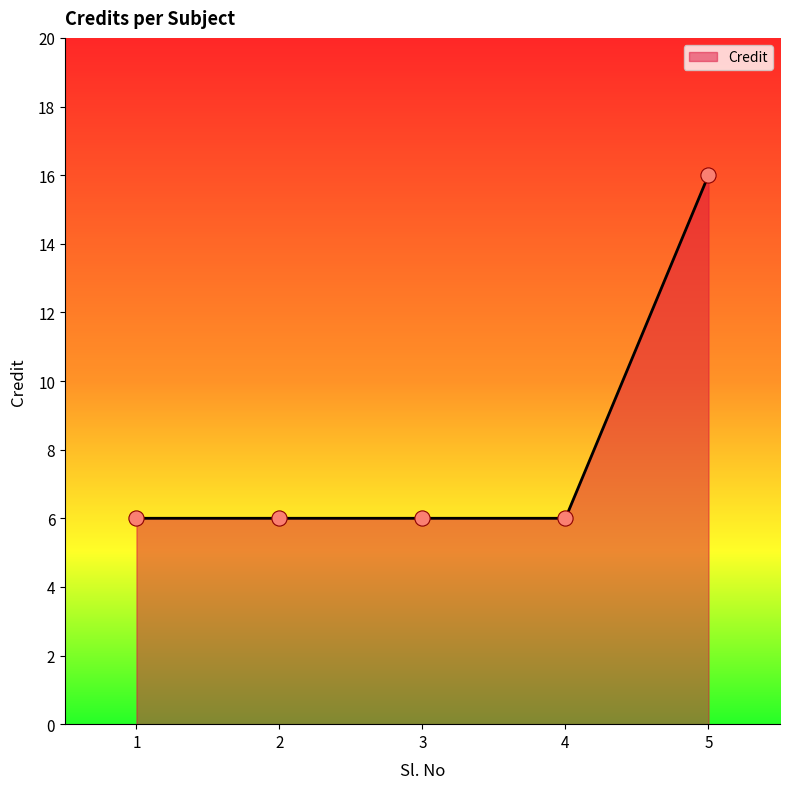

What is the change in value from 1 to 5?

+10